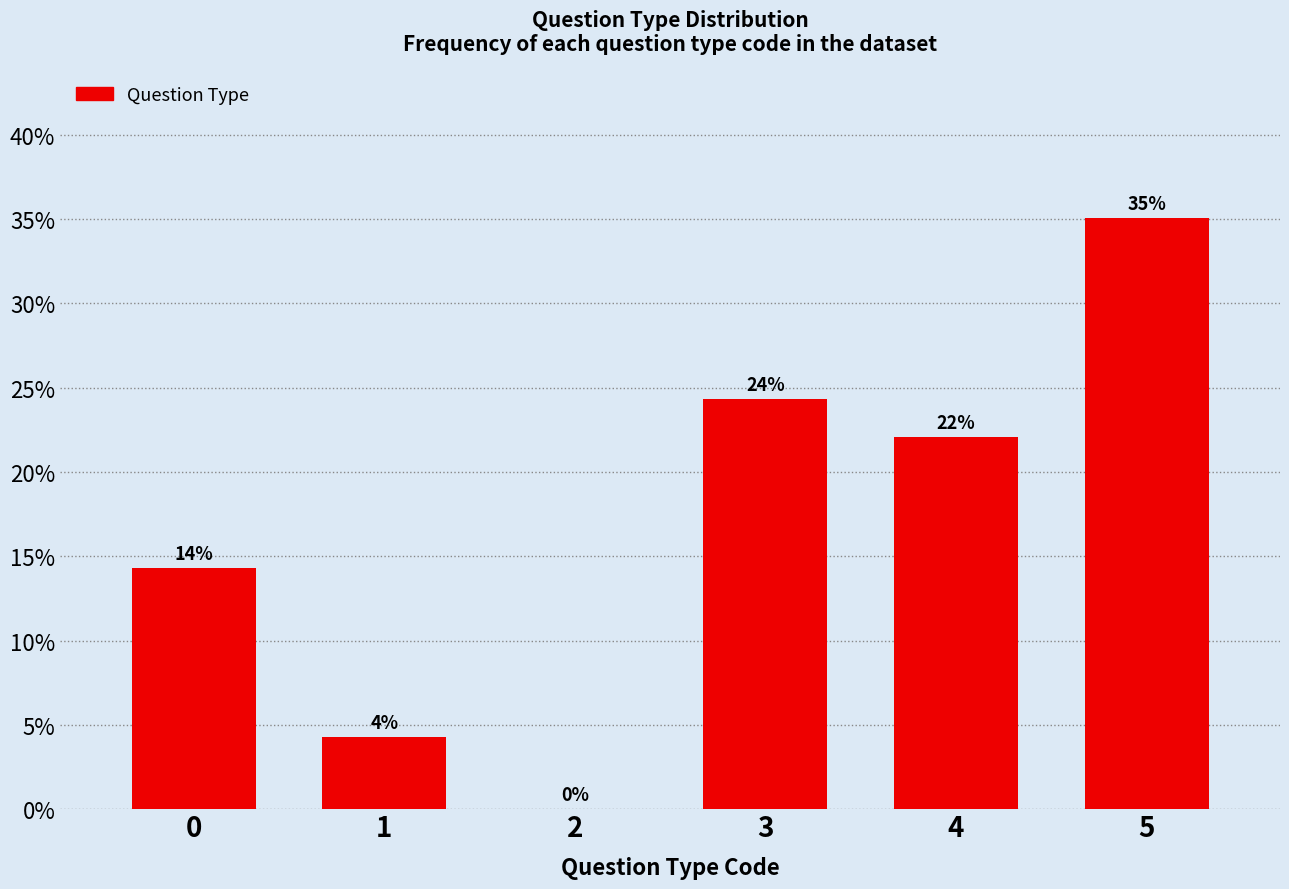

At which label does the data first exceed 22?

3